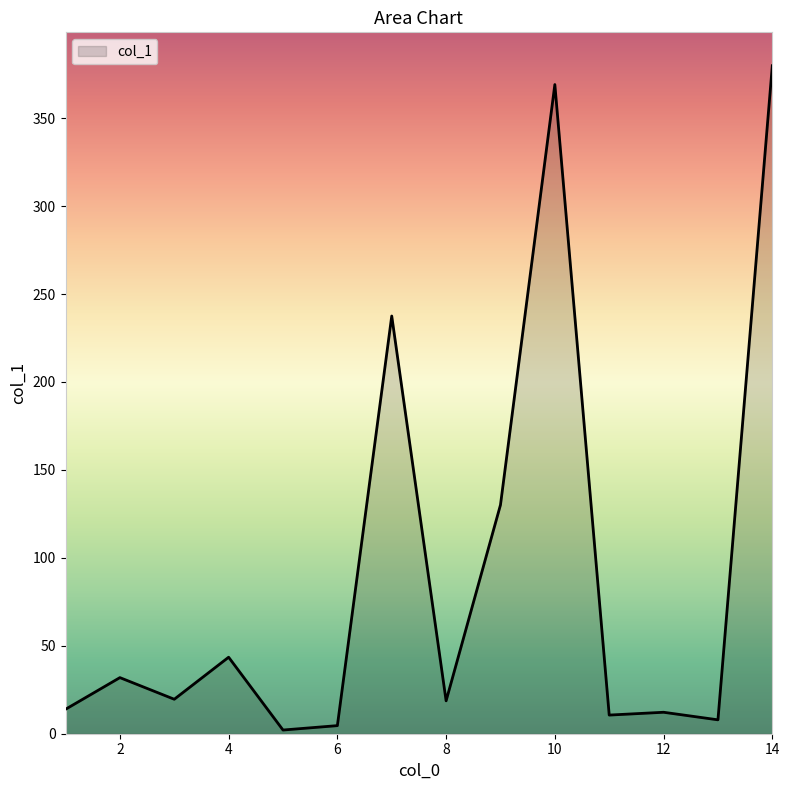

True or false: the data has more than 1 interior local peaks.

True